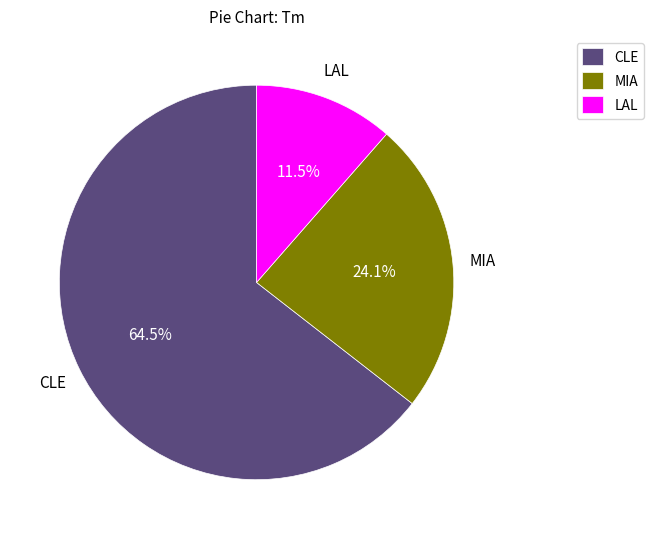

Rank the categories by value from lowest to highest.

LAL, MIA, CLE